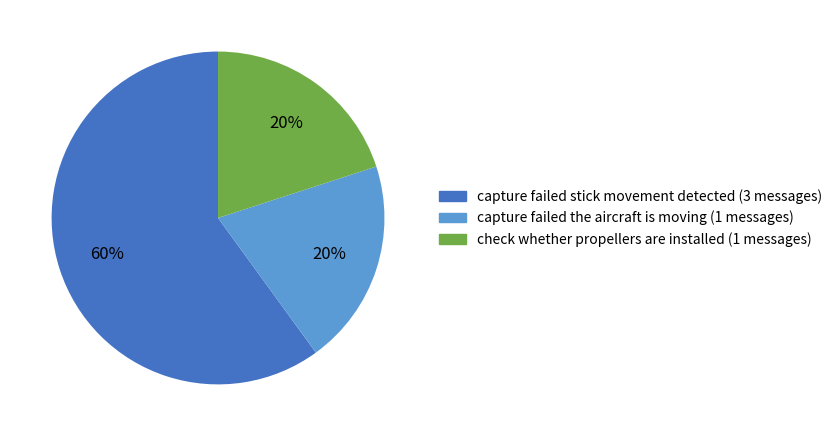

To the nearest percent, what is the combined percentage of check whether propellers are installed and capture failed the aircraft is moving?

40%